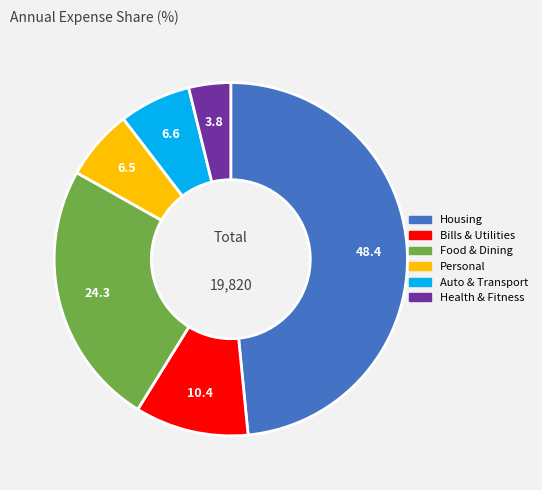

Do Personal and Housing together represent more than half of the pie?

Yes